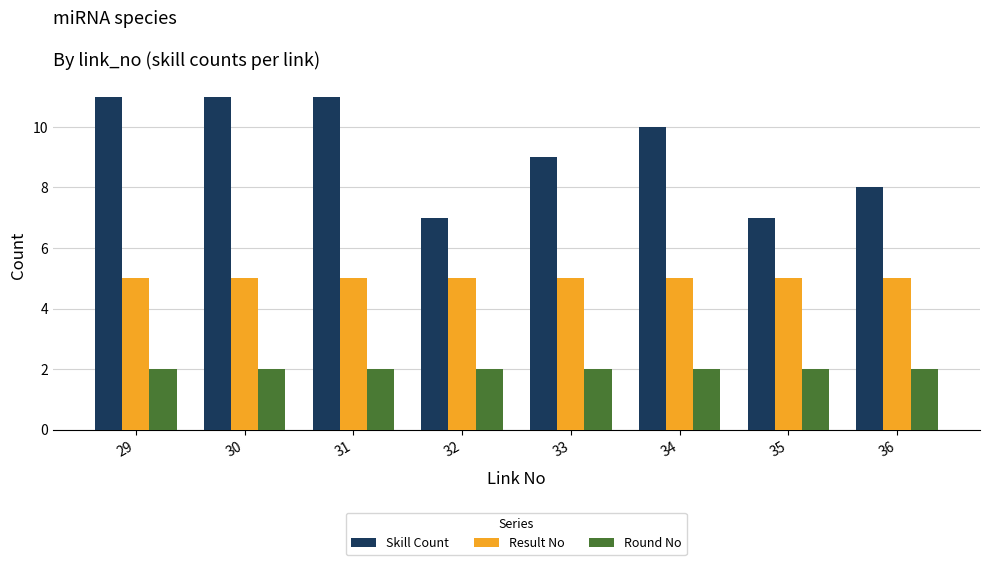

The Skill Count series shows 9 at 33. True or false?

True